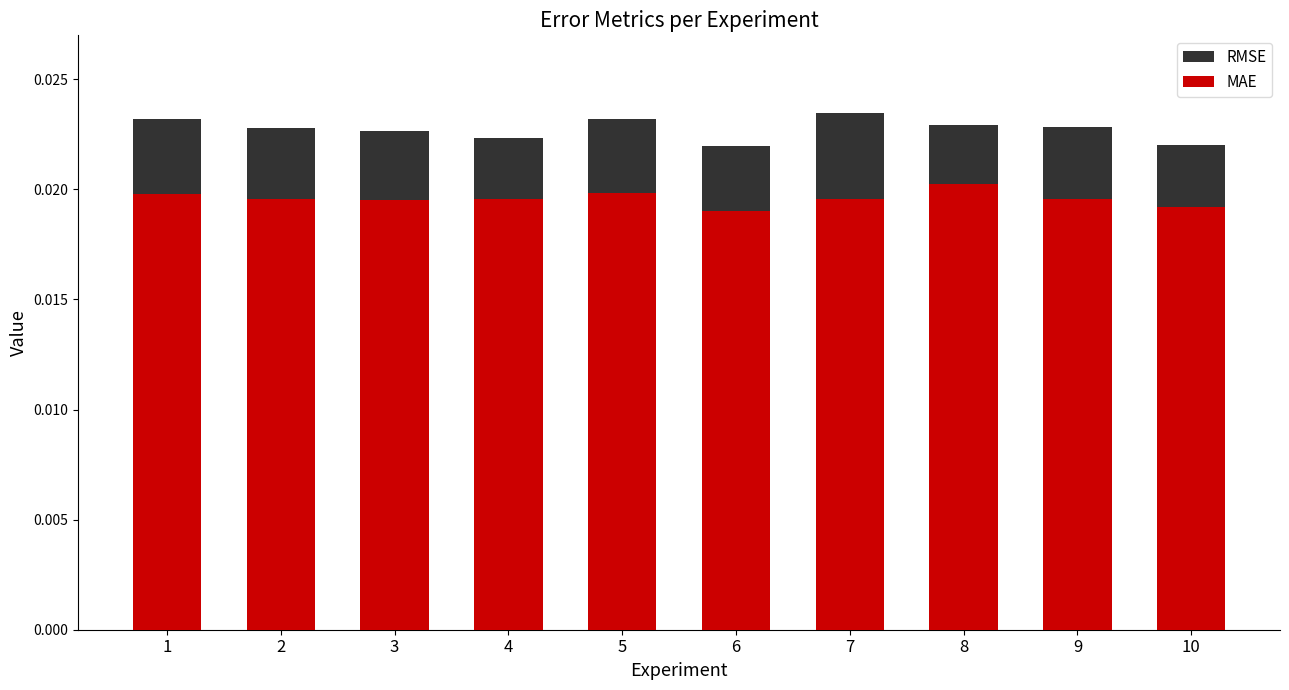

The MAE series shows 0.0 at 4. True or false?

False